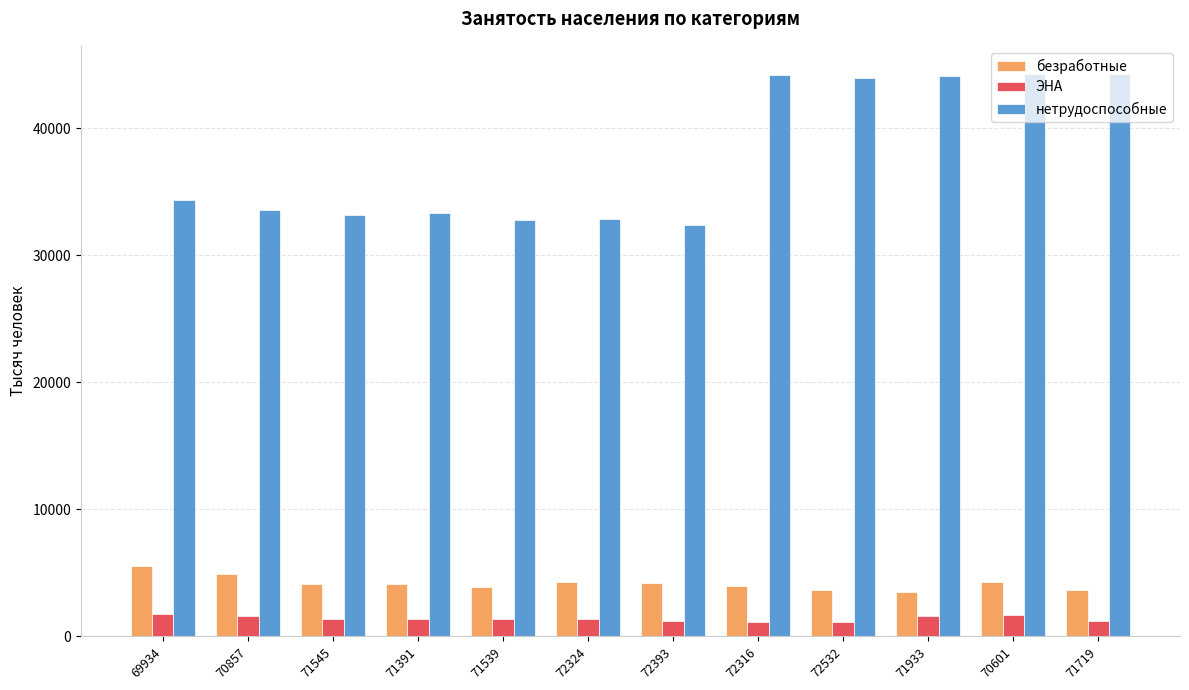

What is the label of the 3rd bar from the right?

71933